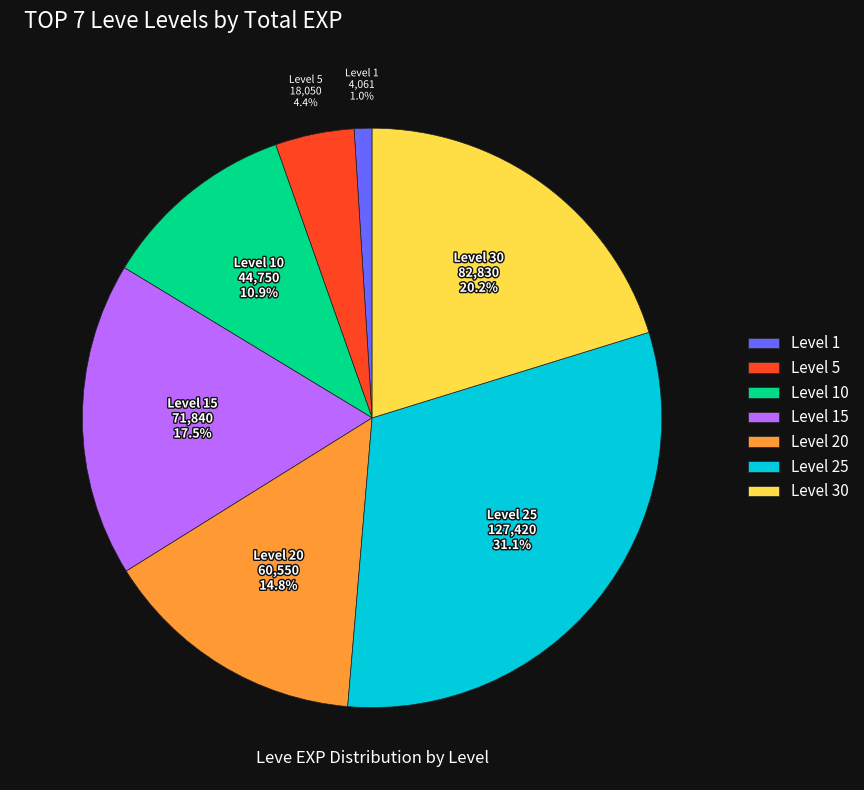

Which category has the smallest portion of the pie?

Level 1